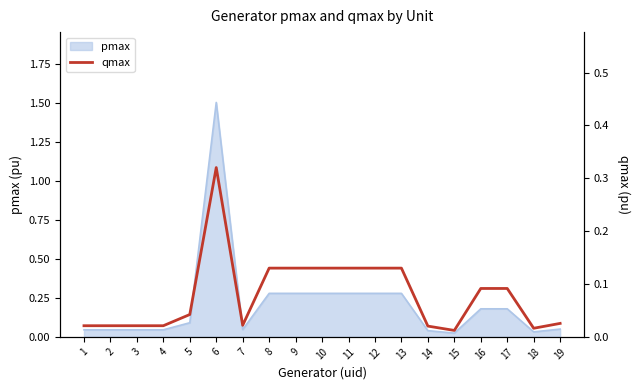

Reading right to left, what are all the values shown in this chart?

0.0	0.0	0.1	0.1	0.0	0.0	0.1	0.1	0.1	0.1	0.1	0.1	0.0	0.3	0.0	0.0	0.0	0.0	0.0